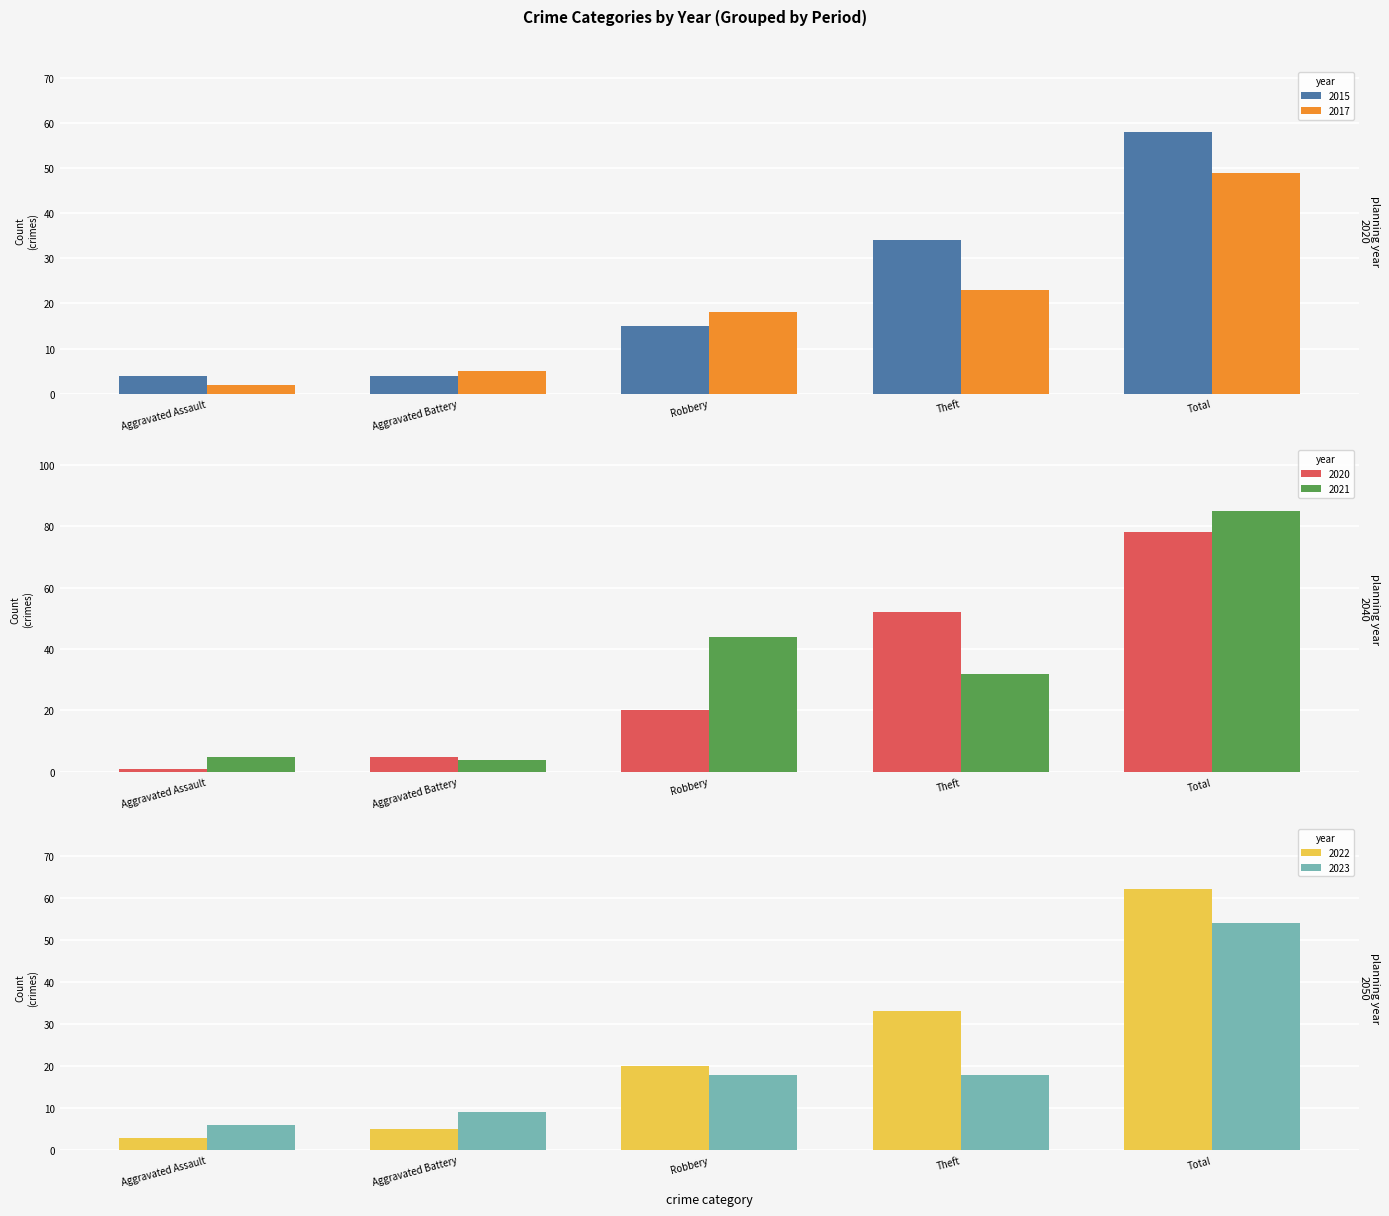

What are all the series names shown in the legend?

2015, 2017, 2020, 2023, 2021, 2022